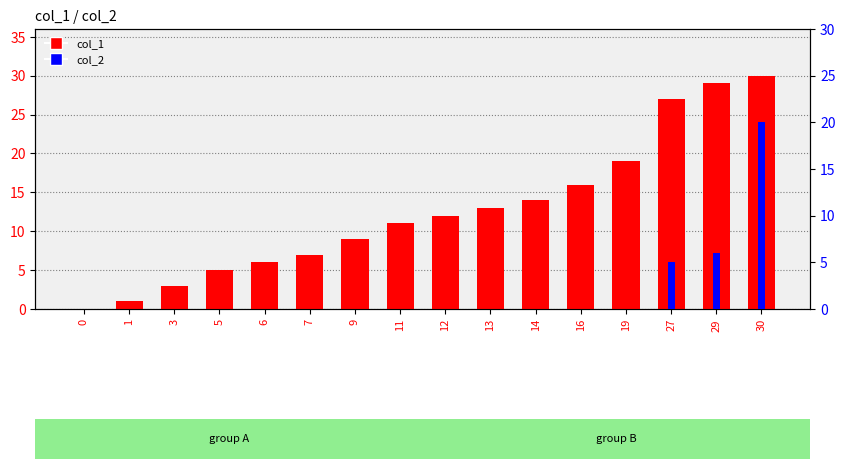

What is the sum of all col_1 values?

202